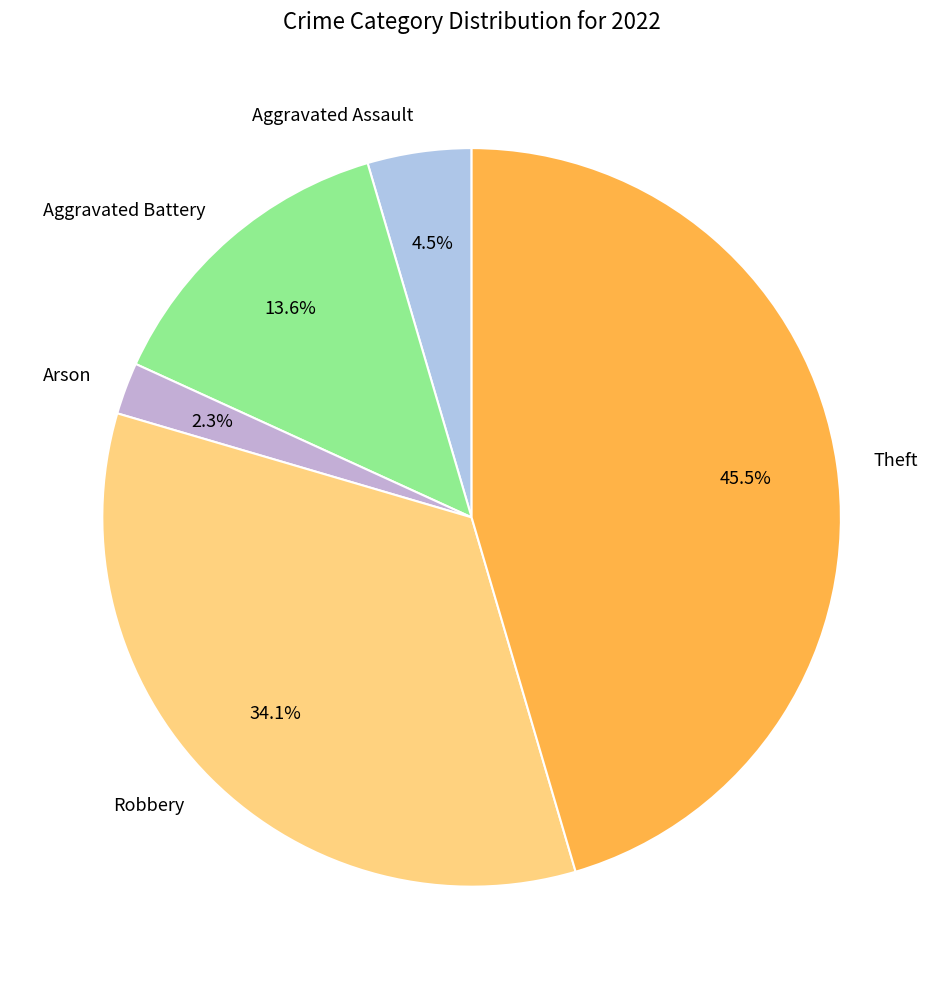

Does Robbery represent more than half of the total?

No